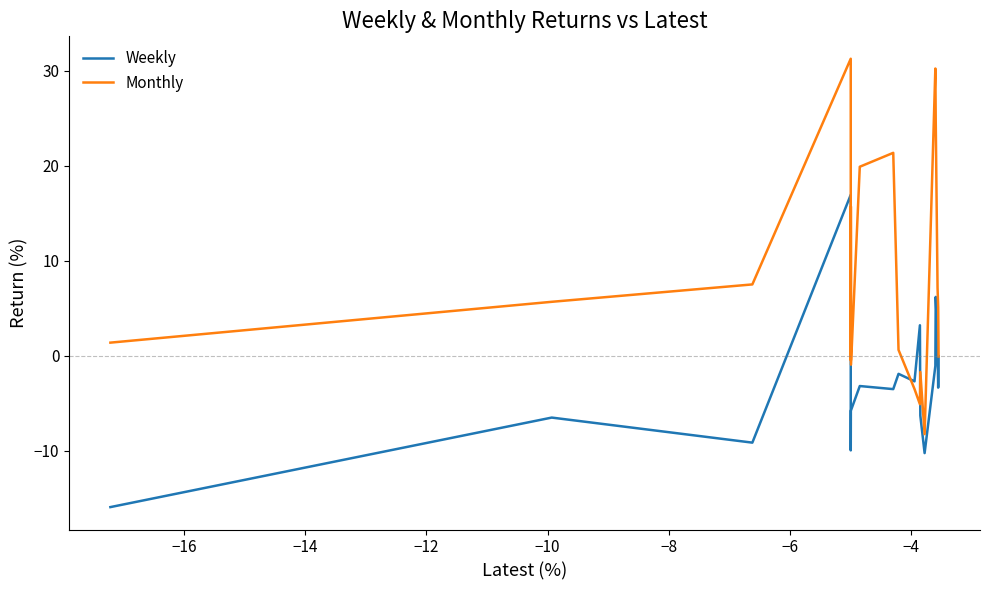

Which series has the largest total across all categories?

Monthly